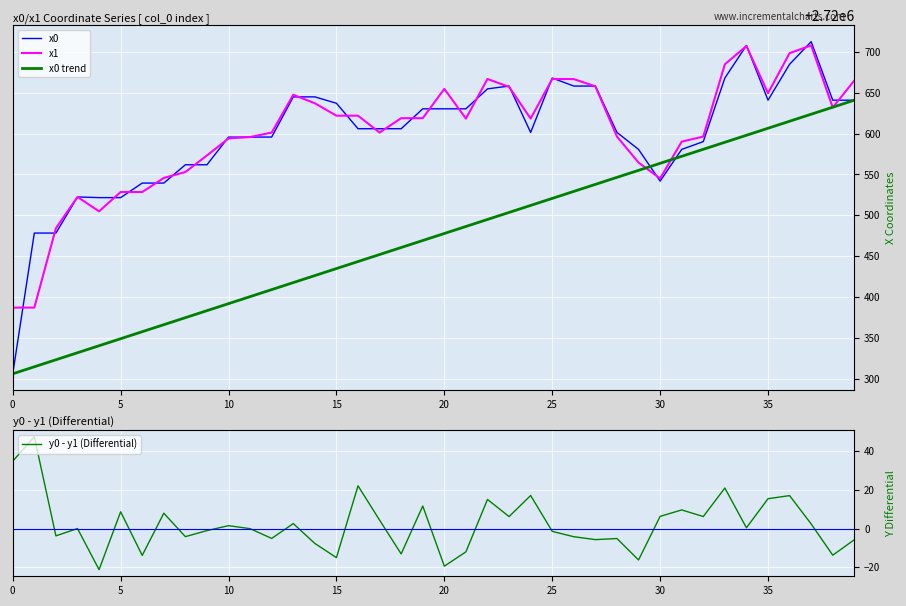

At which label is x0 closest to 2720509?

4